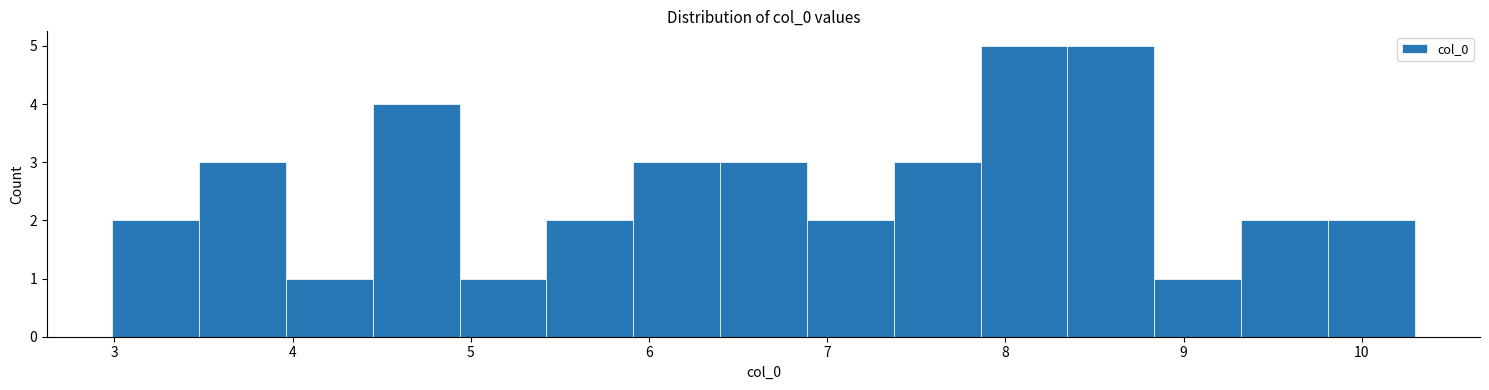

What is the height of the bar covering 4.0 to 4.4 on the x-axis? Neither the bar edges nor the heights are printed on the chart, so give them approximately, as read against the axes.

1